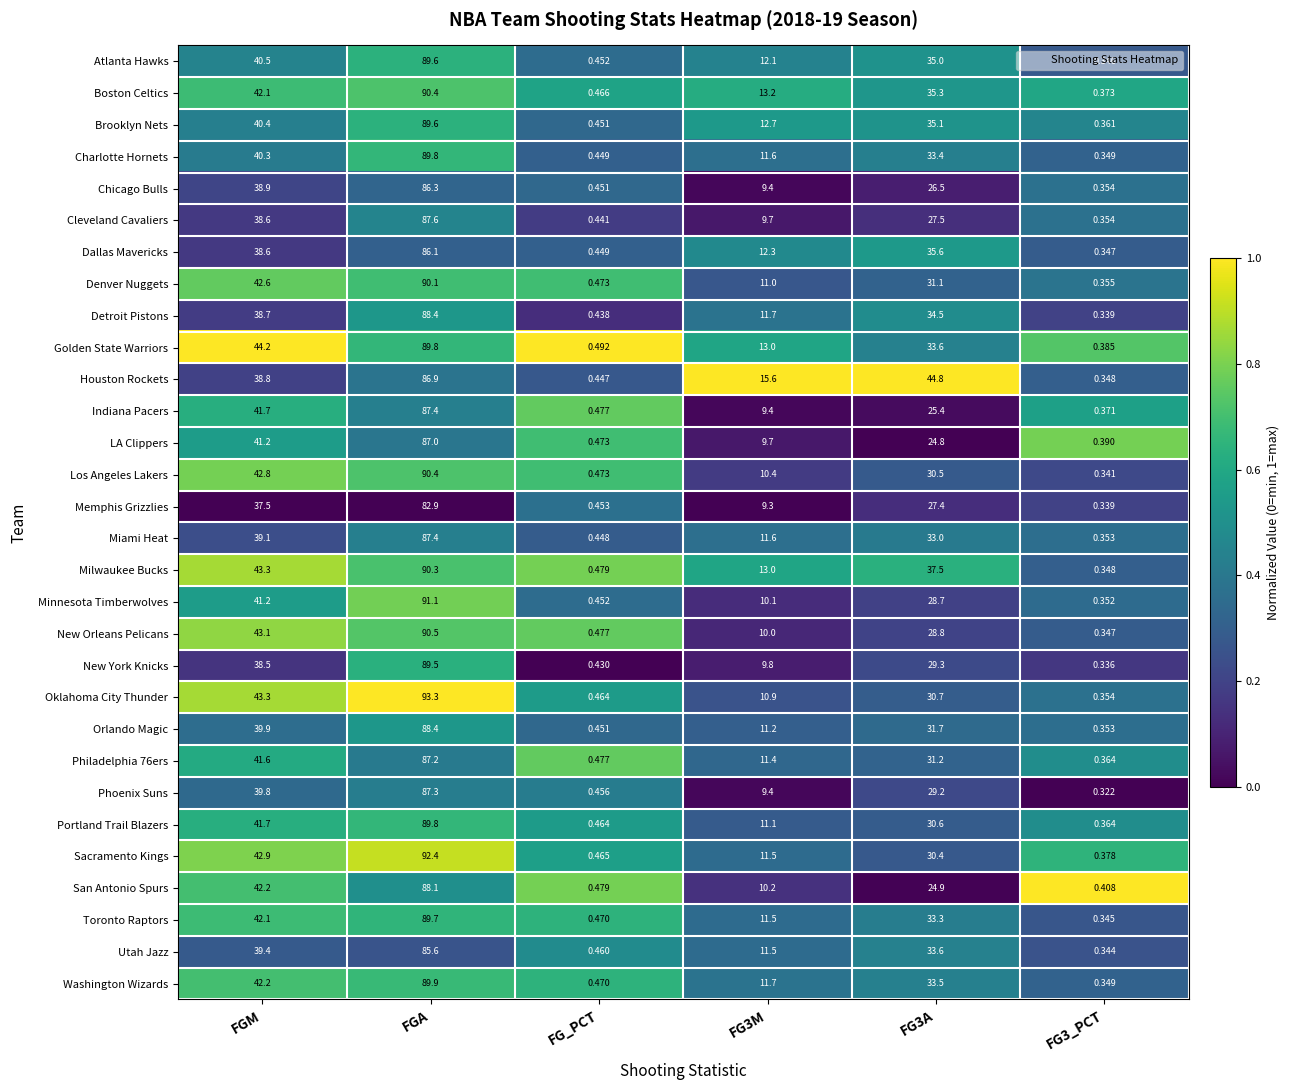

At which label does Philadelphia 76ers reach its peak?

FGA